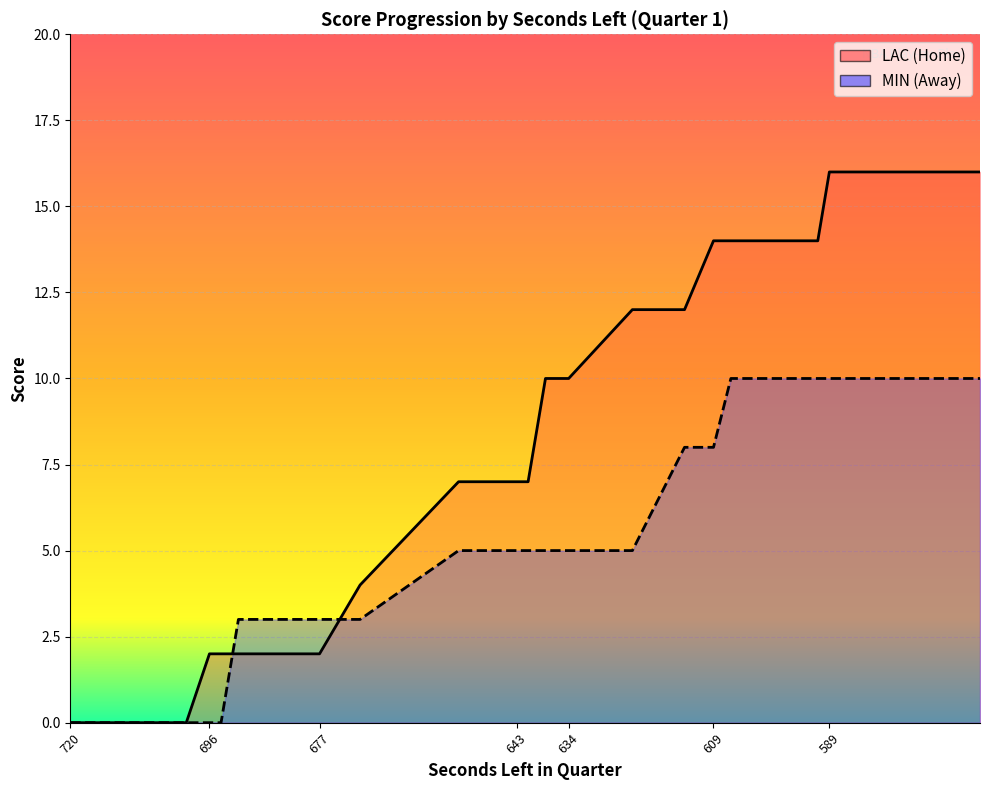

How many values in the HomeScore series are below 7?

8